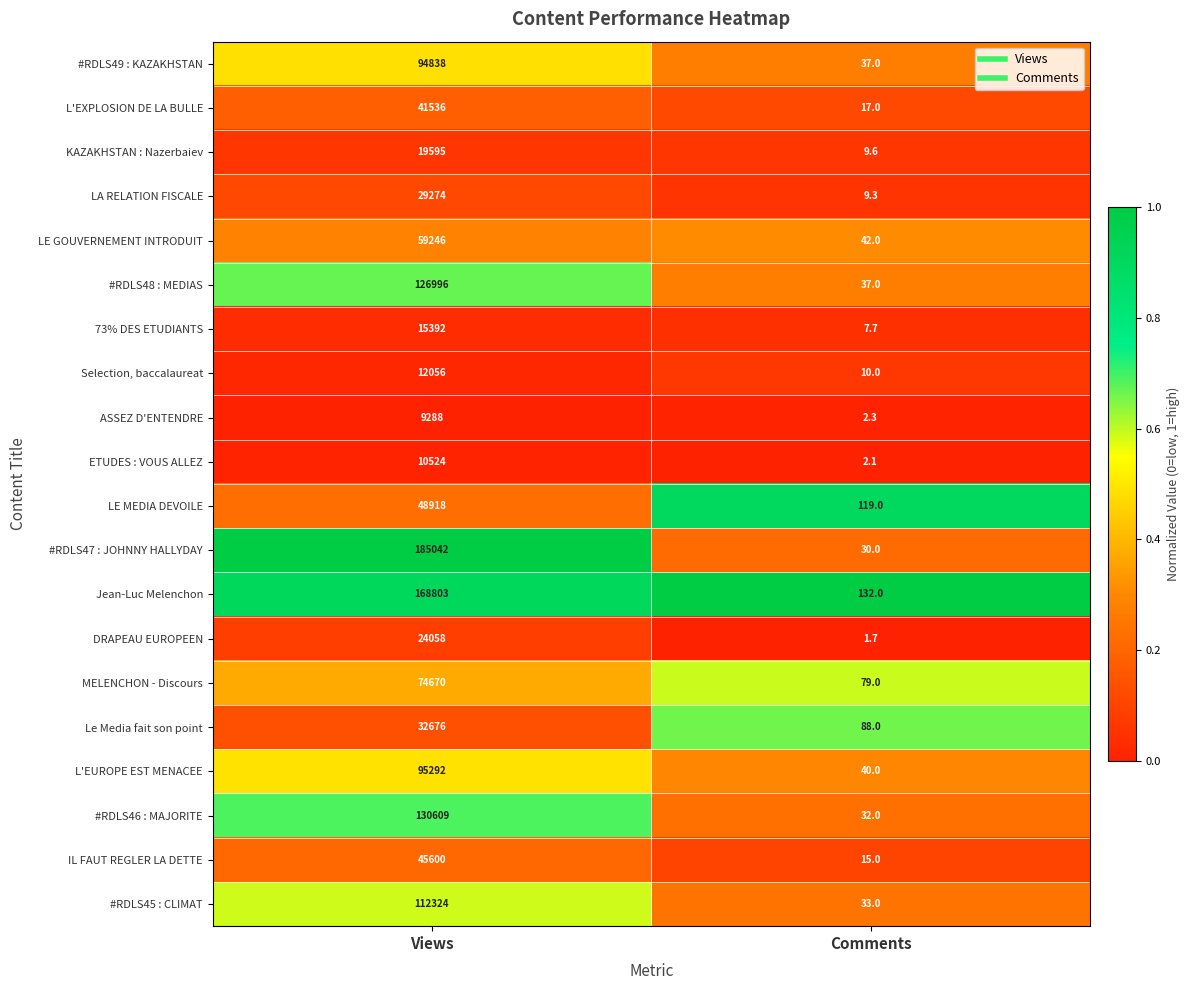

The value of LA RELATION FISCALE at Comments is 9.3. True or false?

True